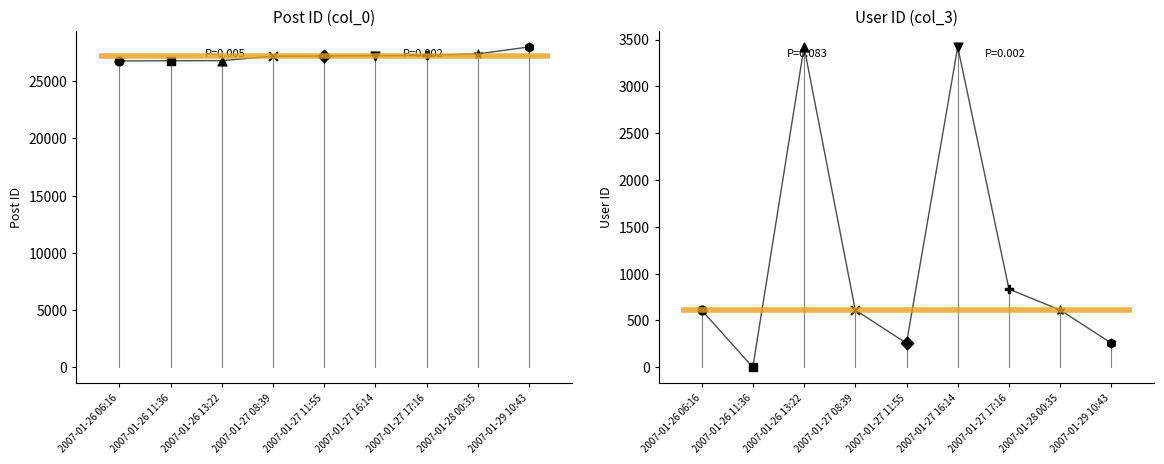

Which series reaches the minimum Y coordinate?

col_3